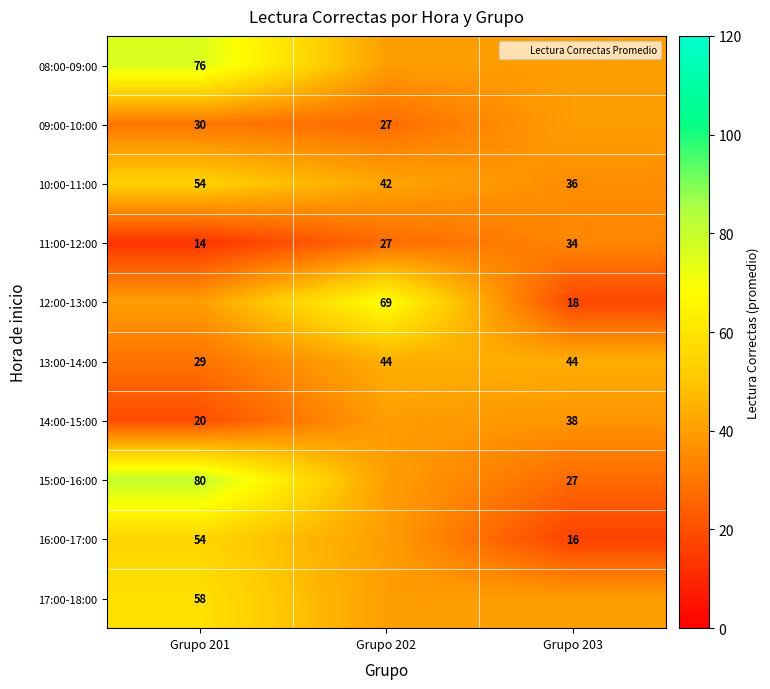

Which has a higher value, Grupo 202 or Grupo 203?

Grupo 202